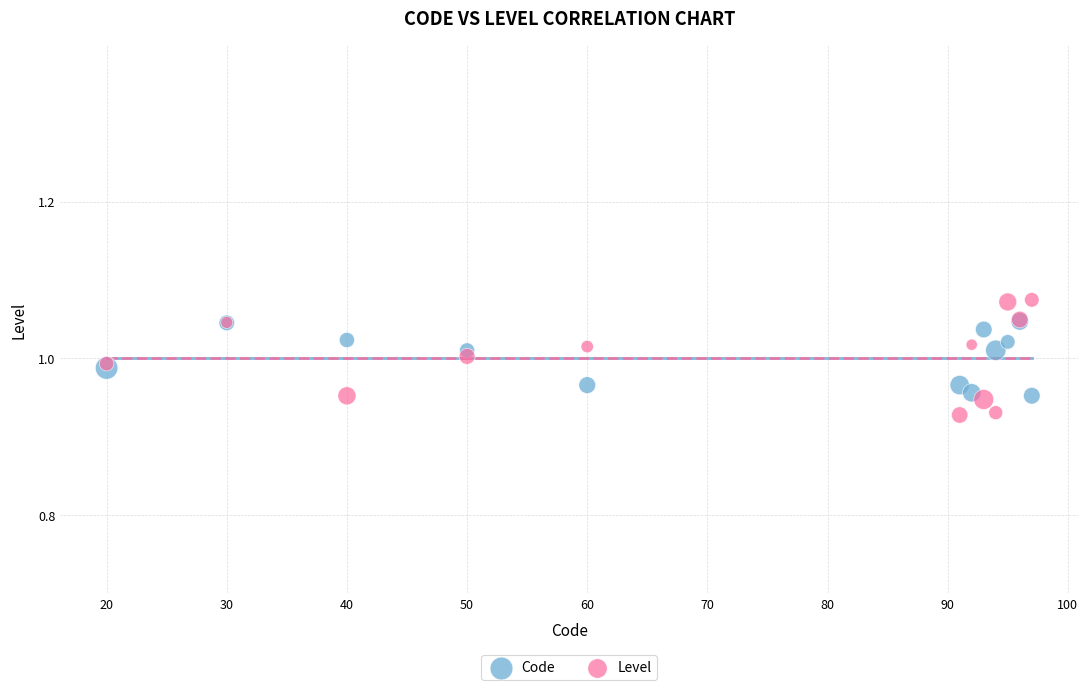

What are all the series names shown in the legend?

Code, Level